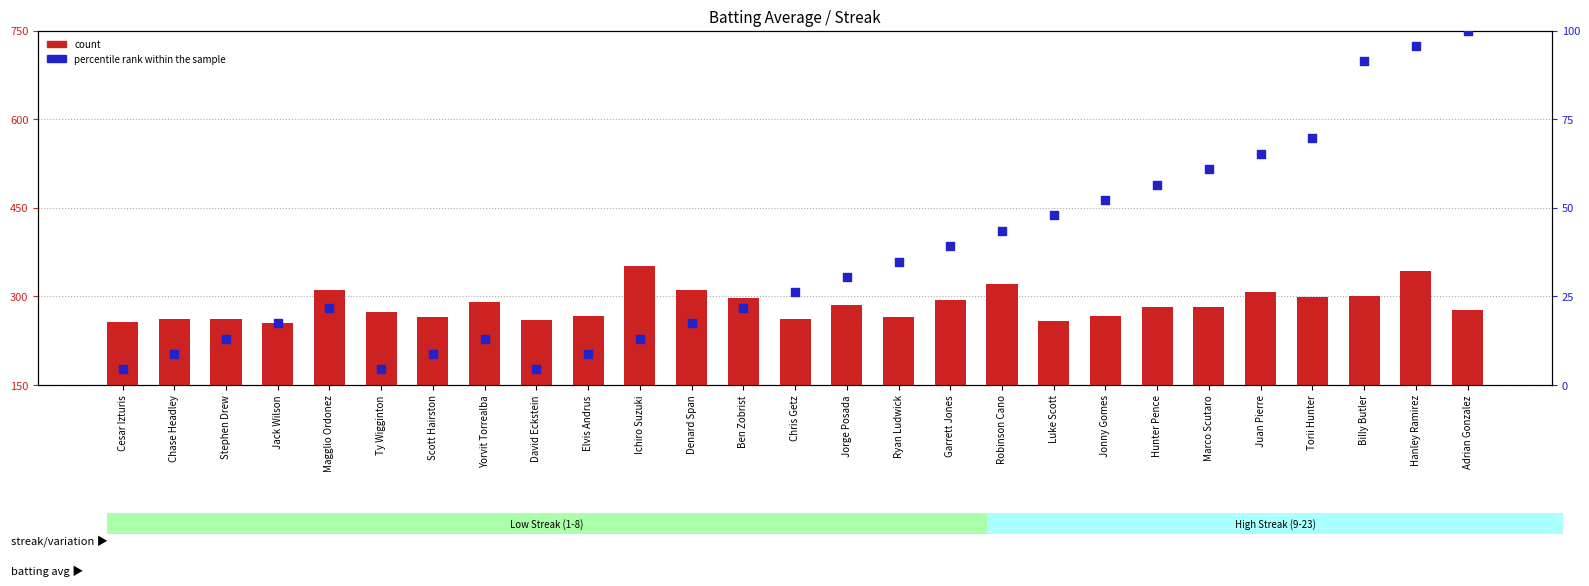

At which category is the sum across all series the highest?

Hanley Ramirez